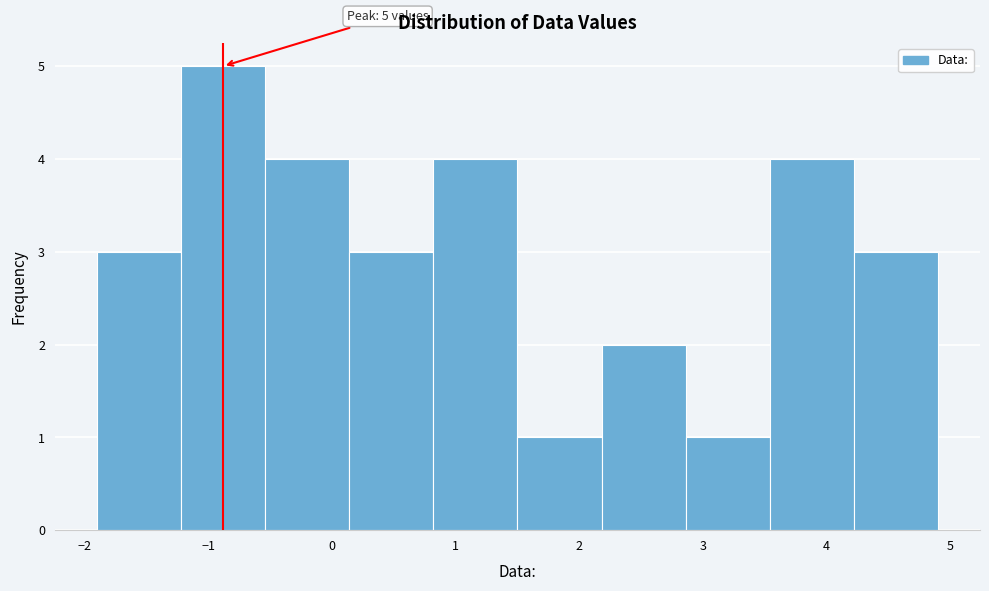

Which range on the x-axis has the tallest bar?

-1.22 to -0.54